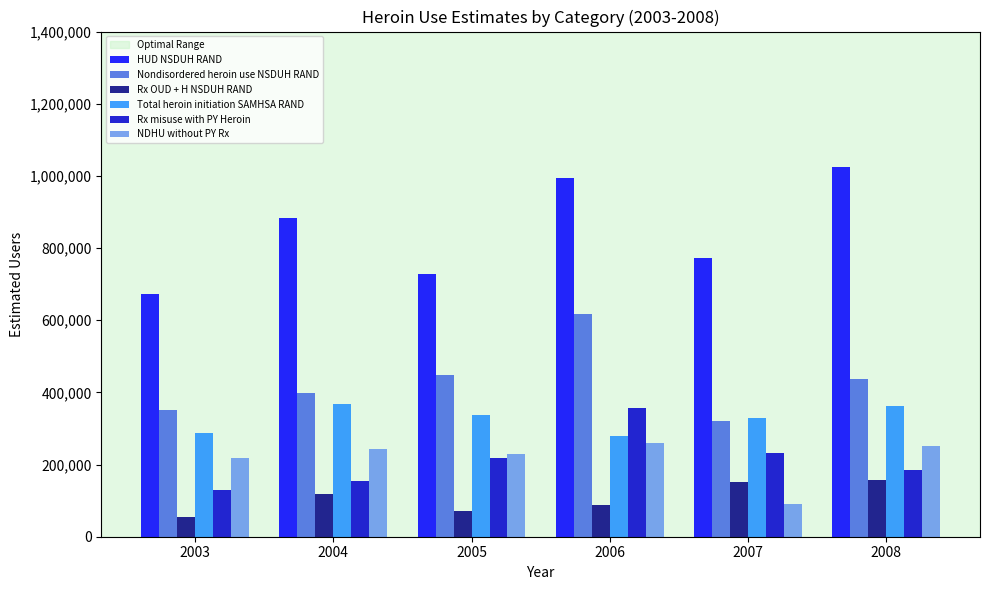

What is the sum of all Rx misuse with PY Heroin values?

1278145.2